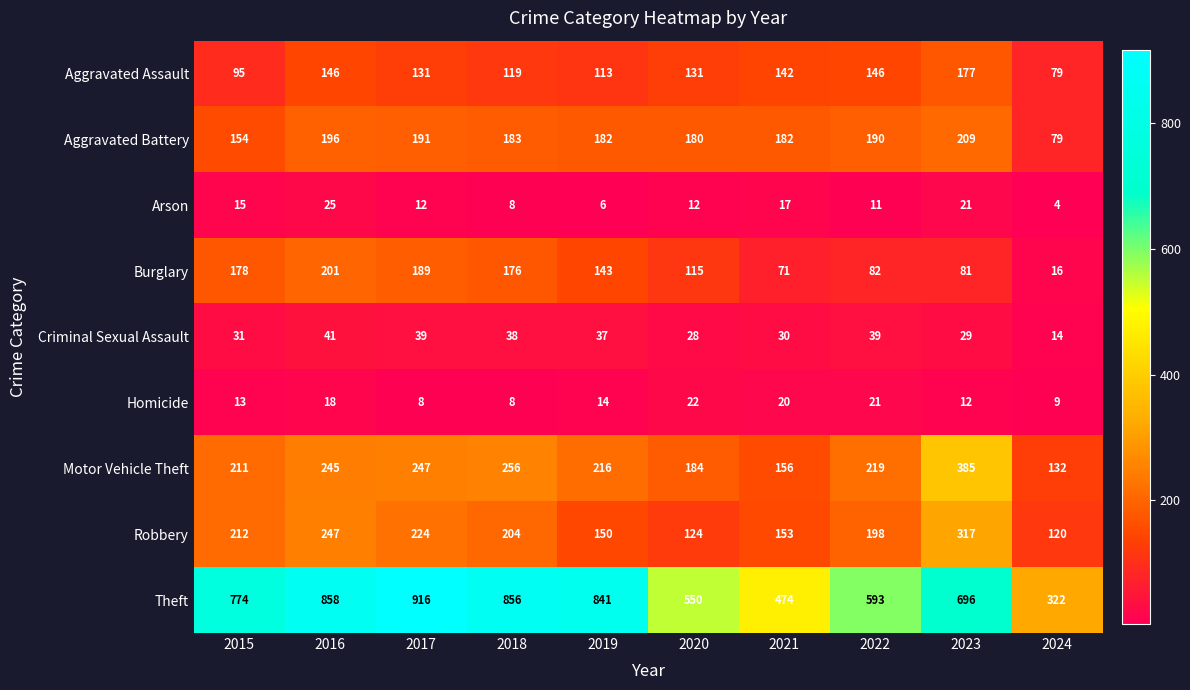

Between 2017 and 2019, which series saw the biggest shift?

Theft